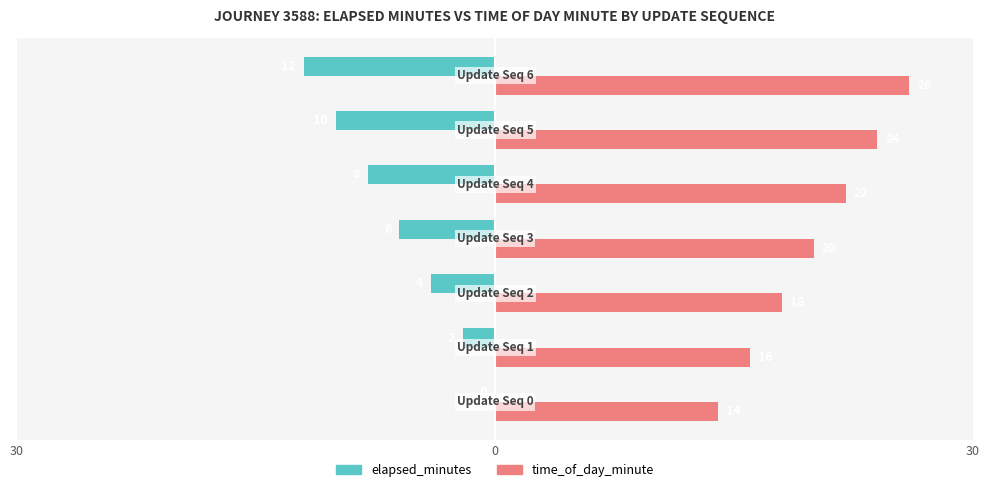

What are all the series names shown in the legend?

elapsed_minutes, time_of_day_minute